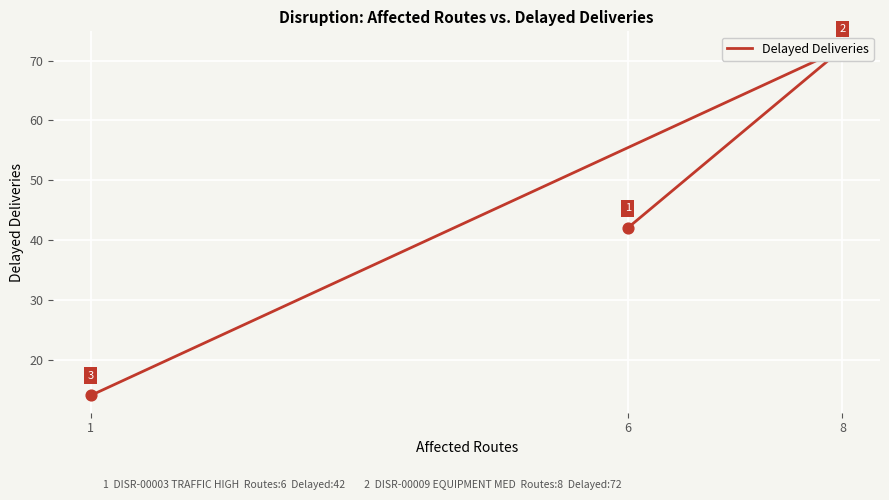

Approximately how many times larger is the value at 8 compared to 6?

1.7